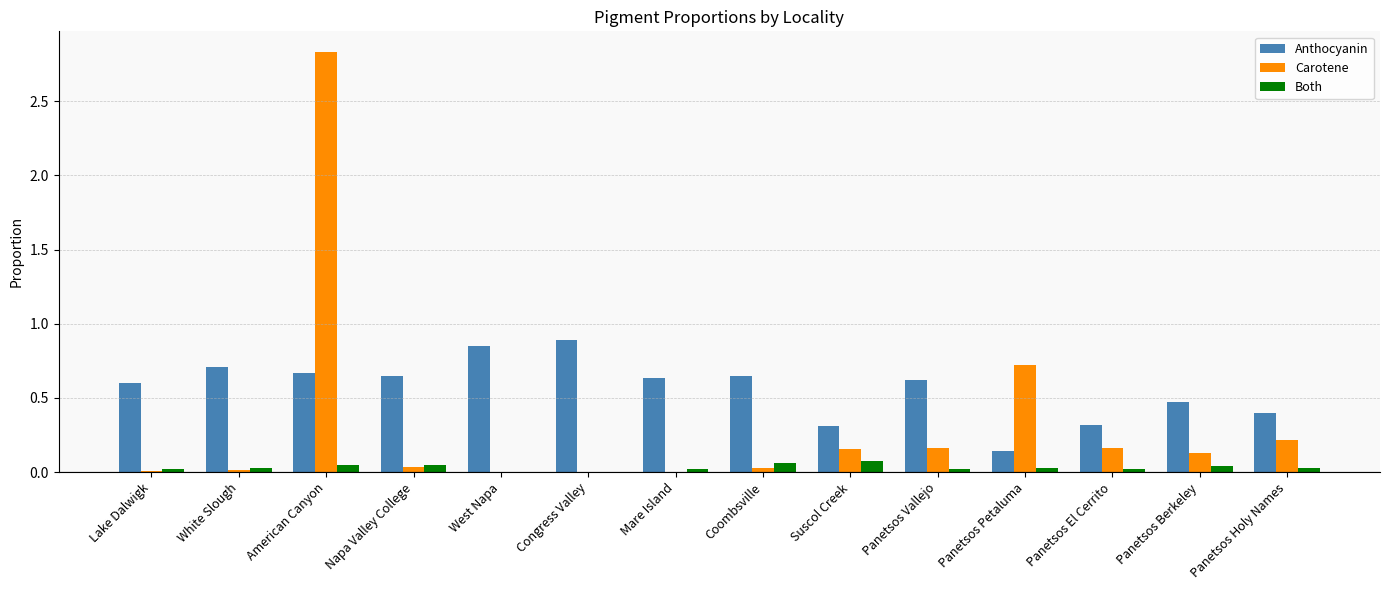

True or false: Anthocyanin has a value of 1.1 at White Slough.

False